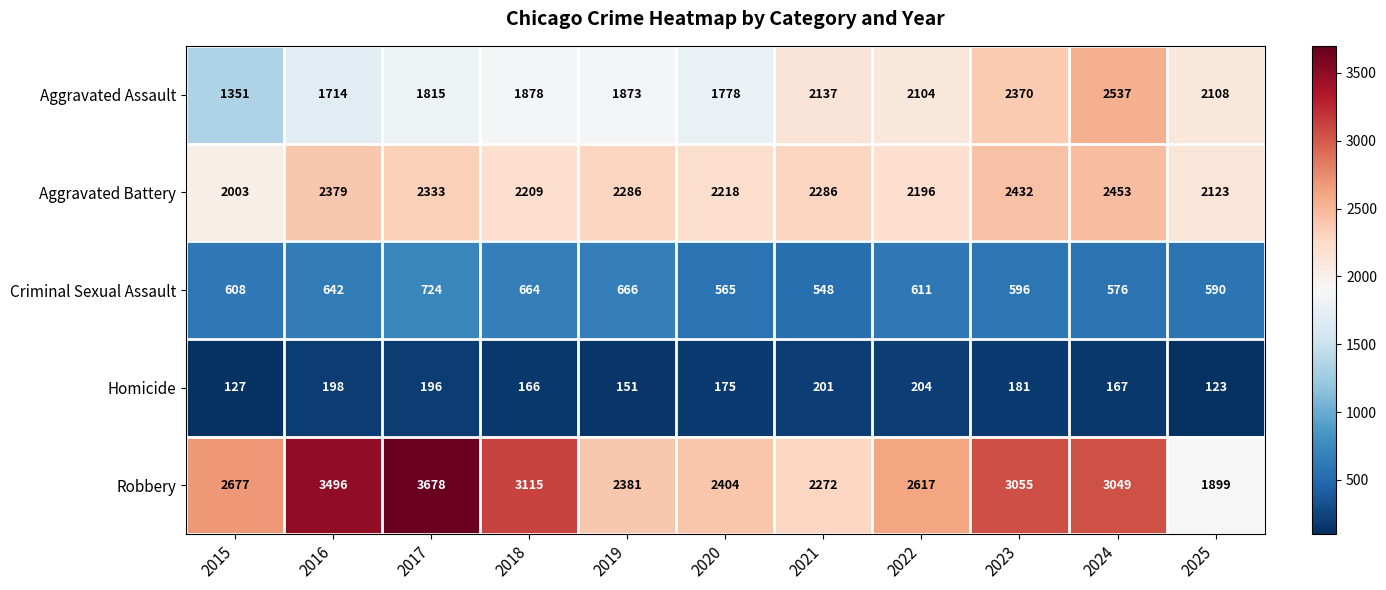

Which series has the widest spread of values?

Robbery